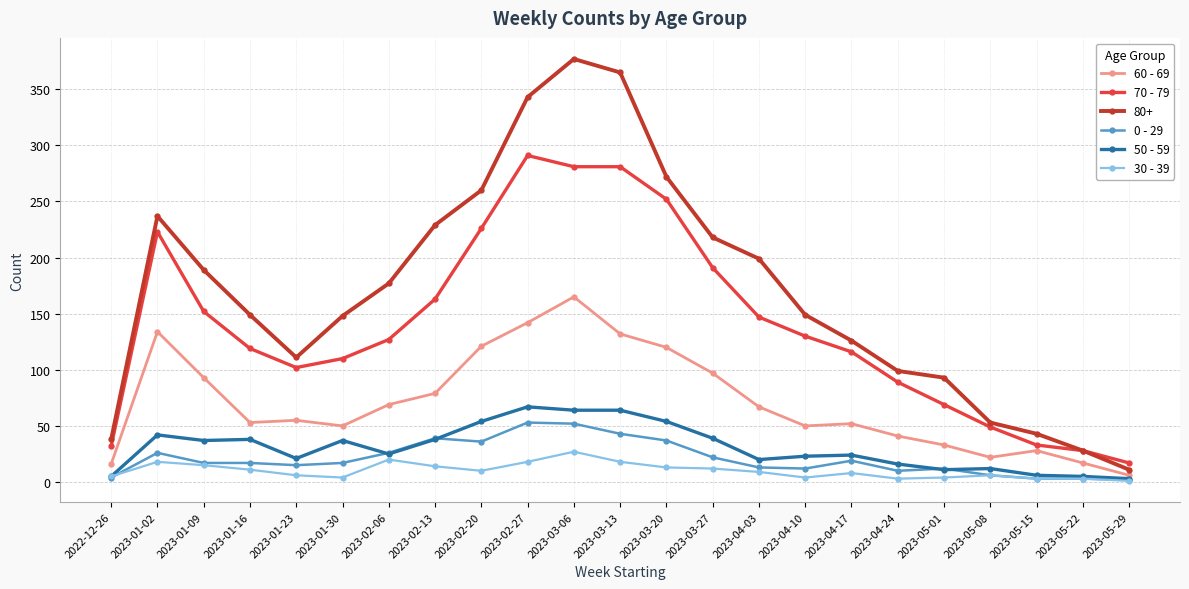

True or false: 70 - 79 and 0 - 29 cross at least once.

False